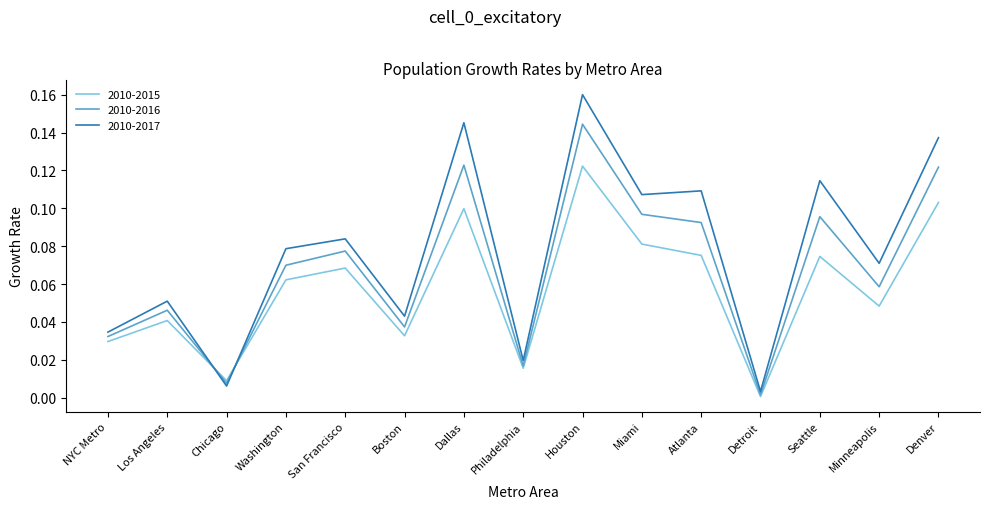

Which series has the largest range (max minus min)?

2010-2017